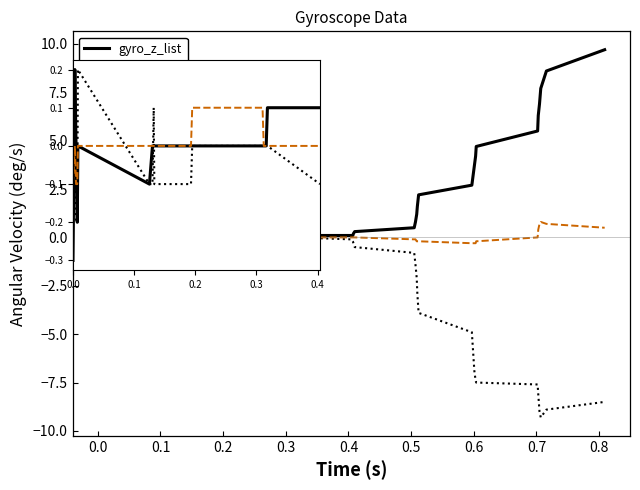

Which series has the widest spread of values?

gyro_z_list